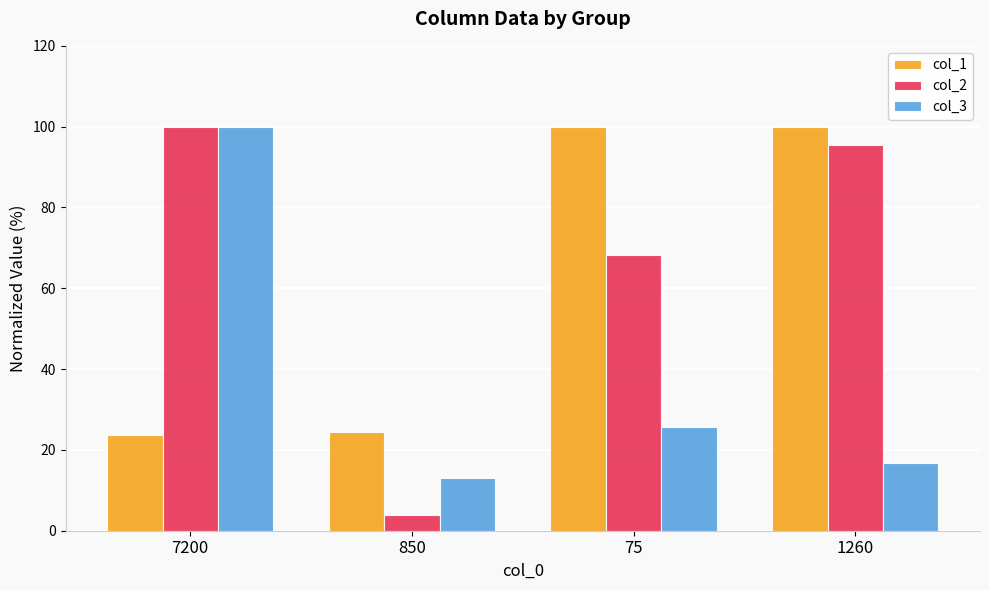

Read the col_2 value at 850.

3.9